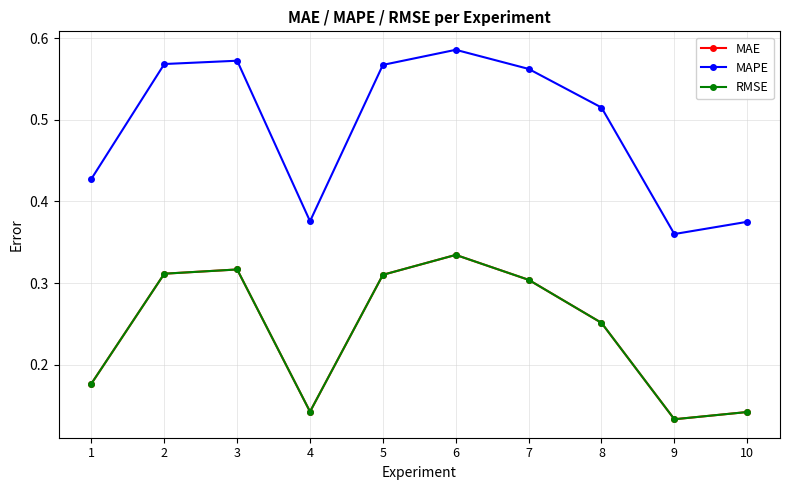

Which label corresponds to the smallest value in the chart?

9